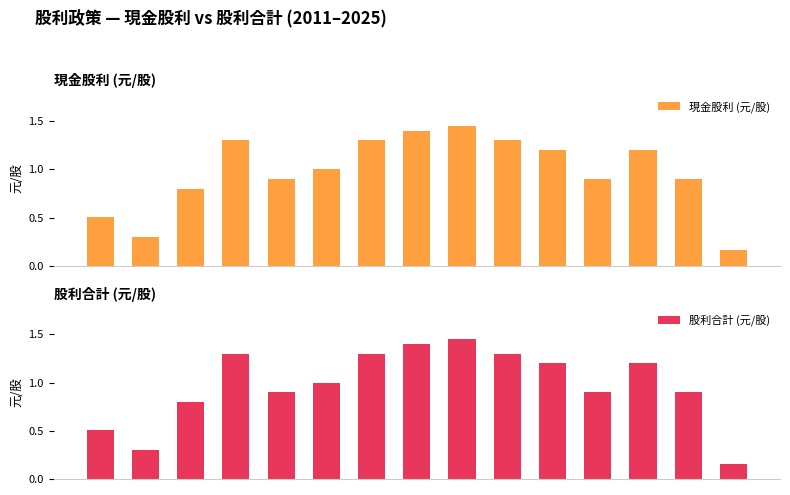

What is the minimum value for 現金股利 (元/股)?

0.2